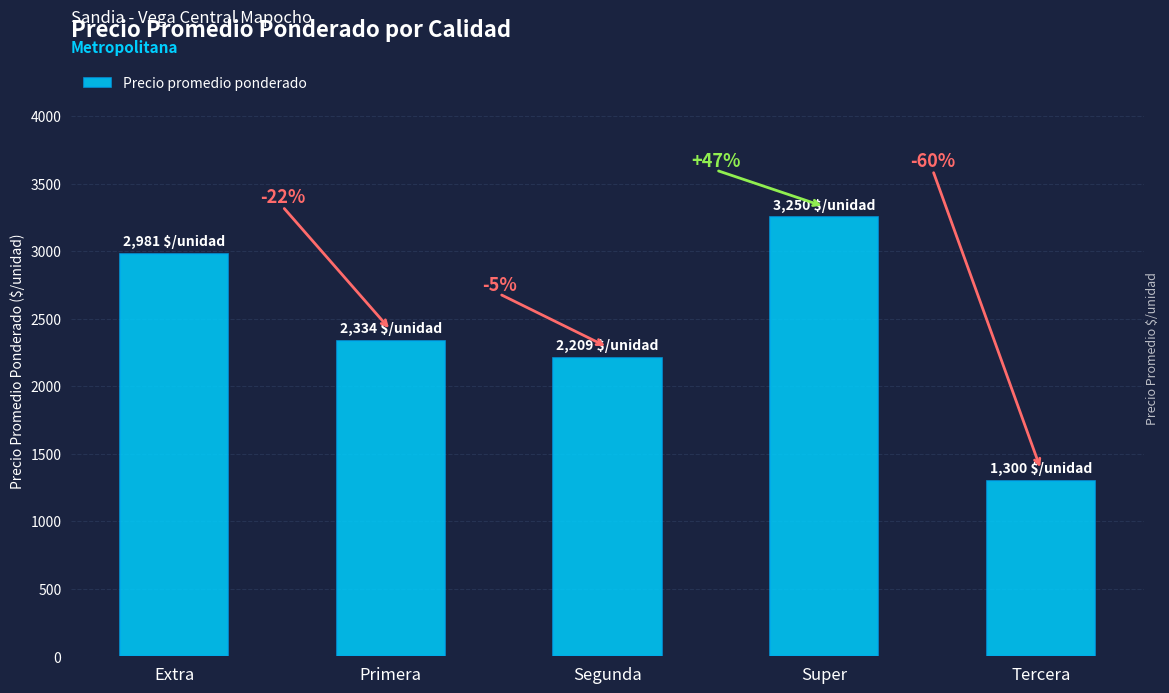

How many bars are there in total?

5